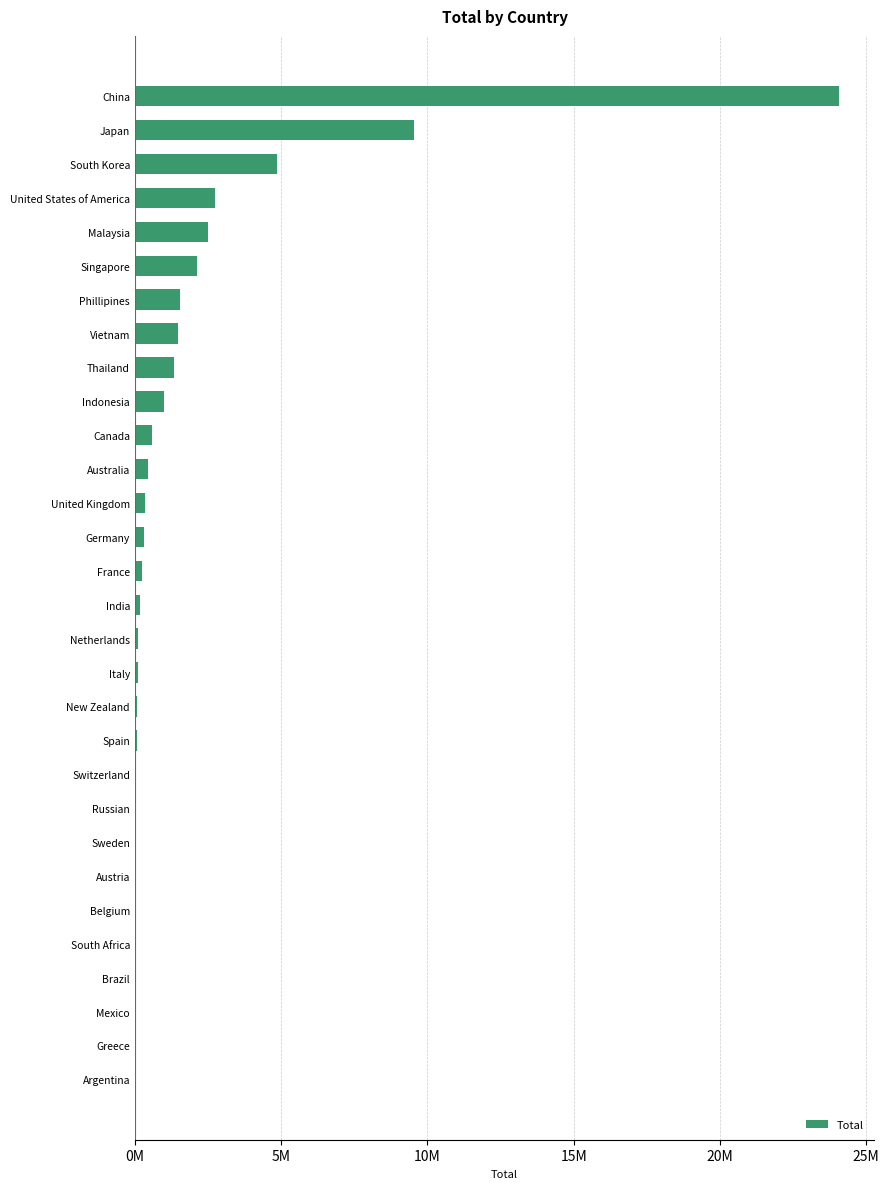

Are the bars horizontal?

Yes